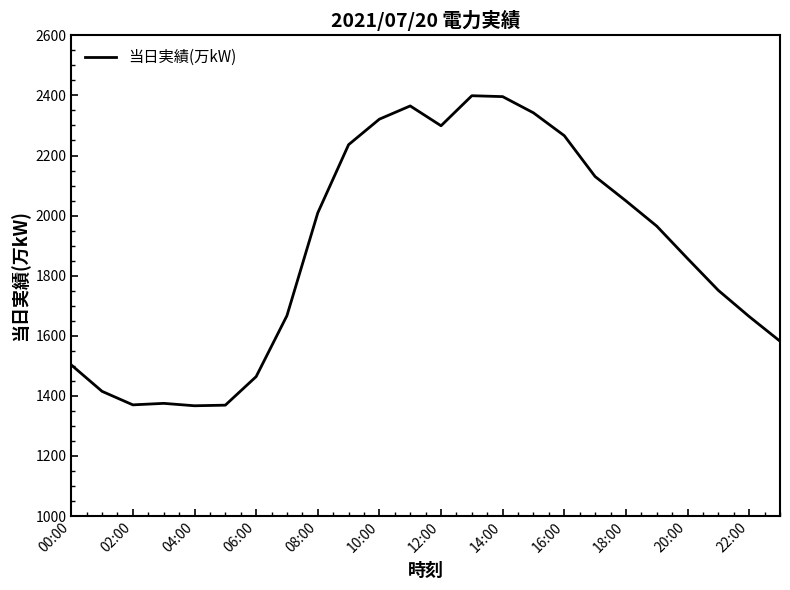

What is the smallest value displayed?

1367